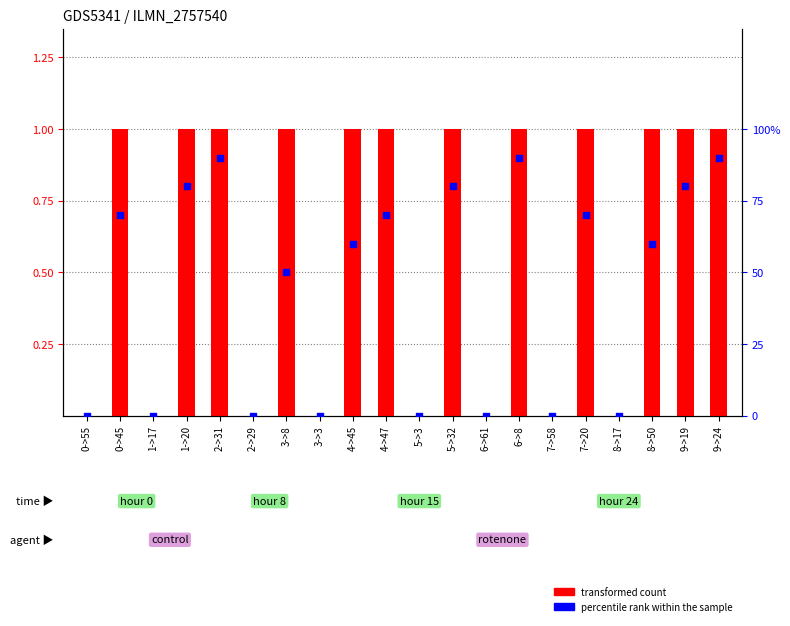

Is the value of transformed count at 2->29 greater than the value of percentile rank within the sample at 6->8?

No